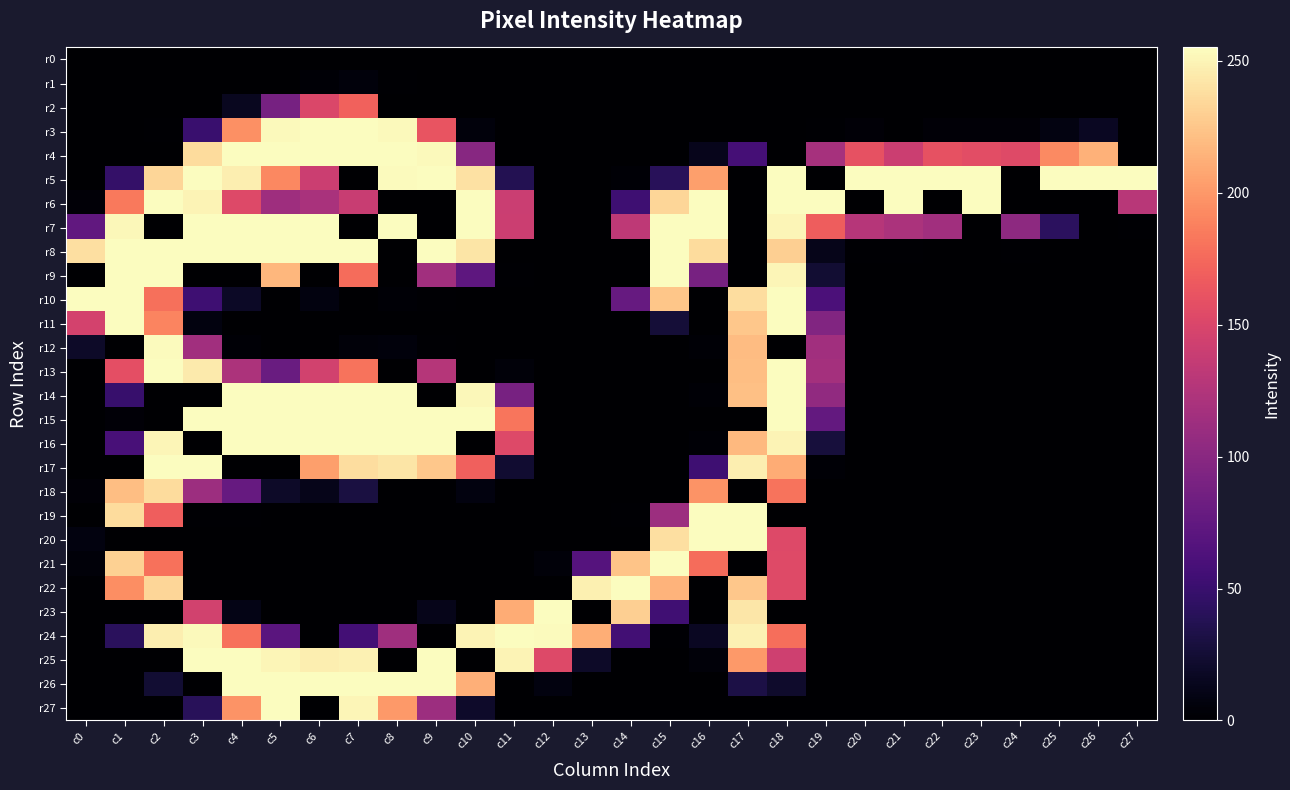

How many series are shown in this chart?

28